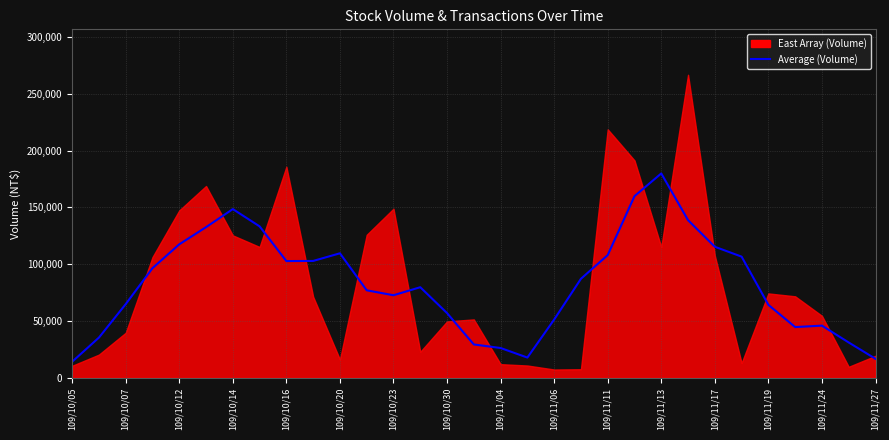

What is the lowest value of the Average (Volume) series?

14118